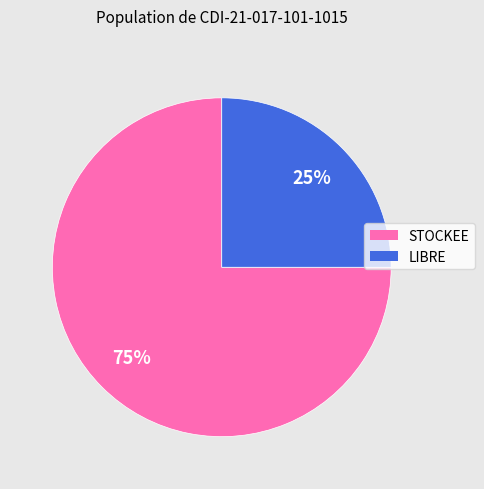

Which category accounts for the majority?

STOCKEE